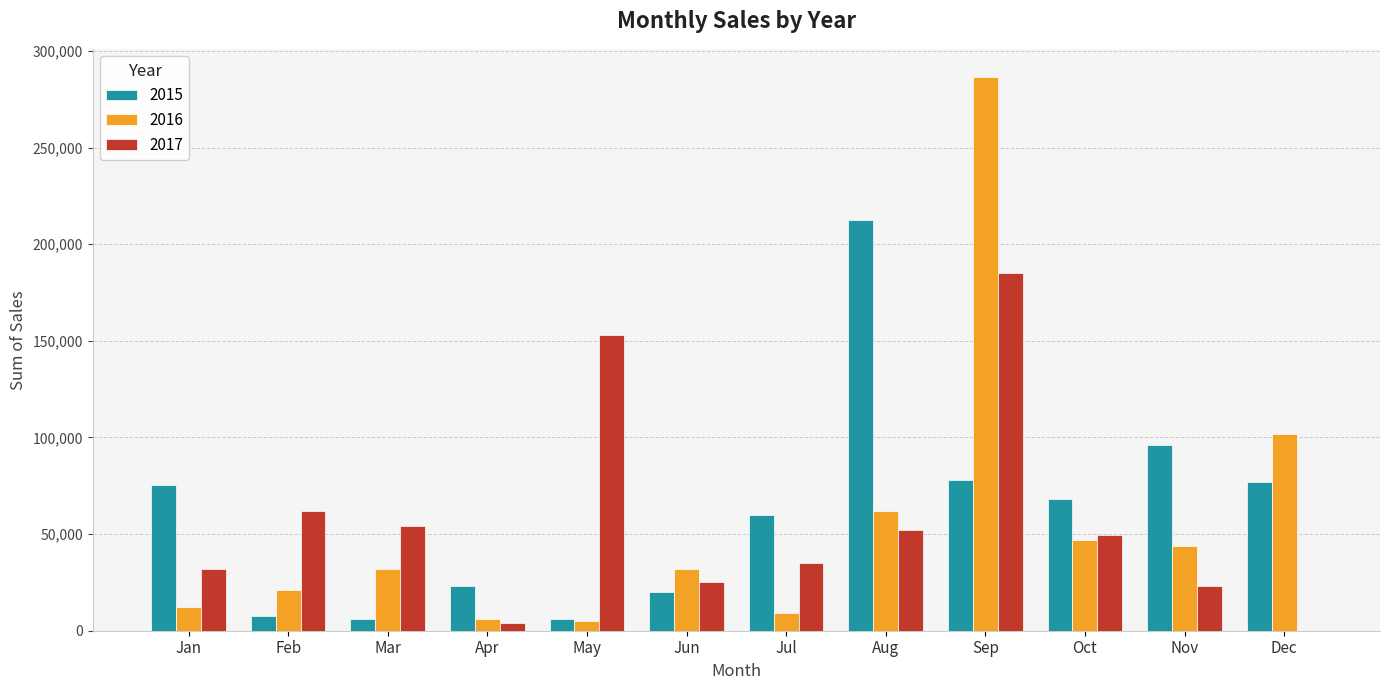

How many series are shown in this chart?

3